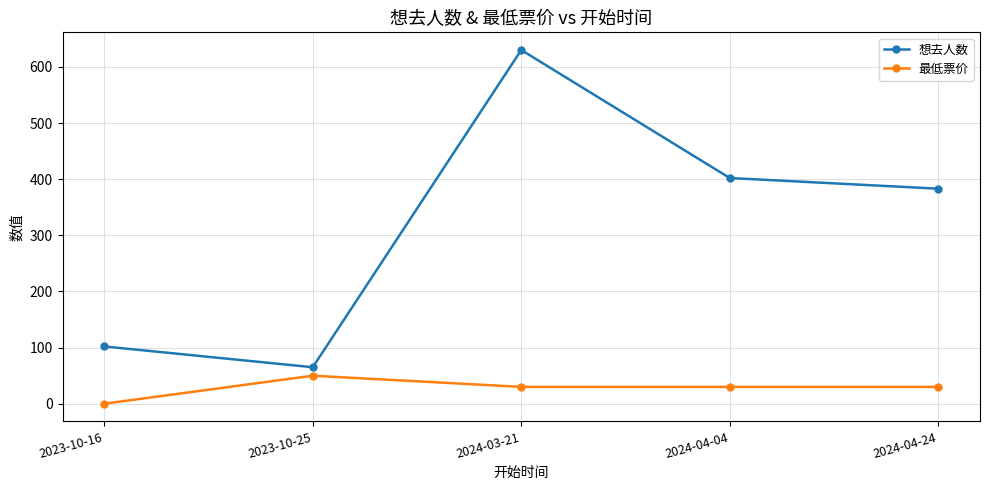

What is the maximum value shown in the chart?

630.0